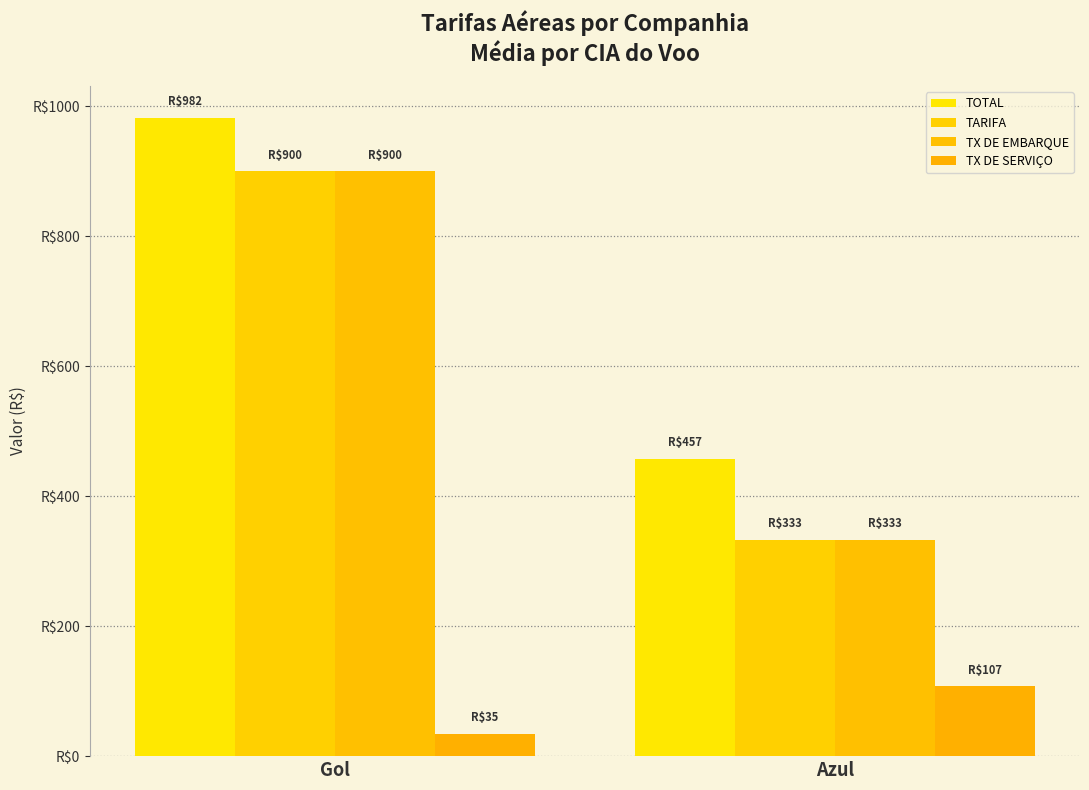

What is the label of the 2nd bar from the right?

Gol